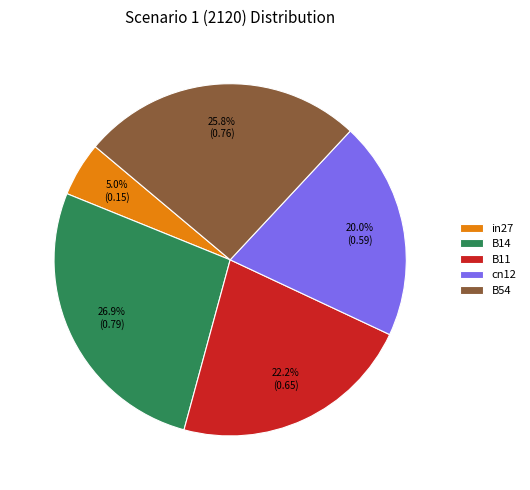

To the nearest percent, what is the difference between the largest and smallest slice percentages?

22%